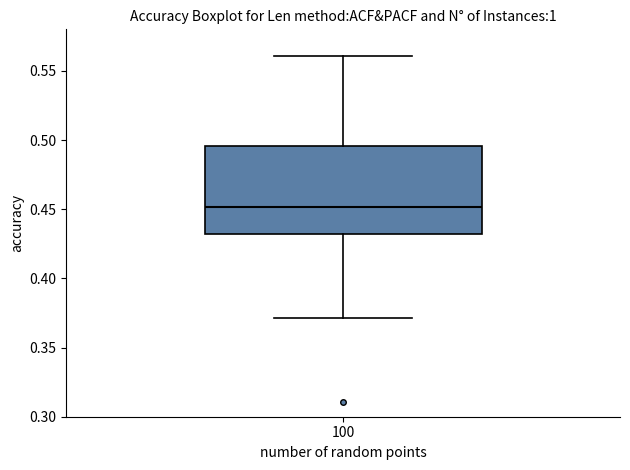

Transcribe this box plot: give where the median line is, the range the box spans, and where the two whiskers end, as read against the y-axis. The values are not printed on the chart, so give them approximately, as read against the axis.

median 0.450, box 0.430 to 0.495, whiskers 0.370 to 0.560